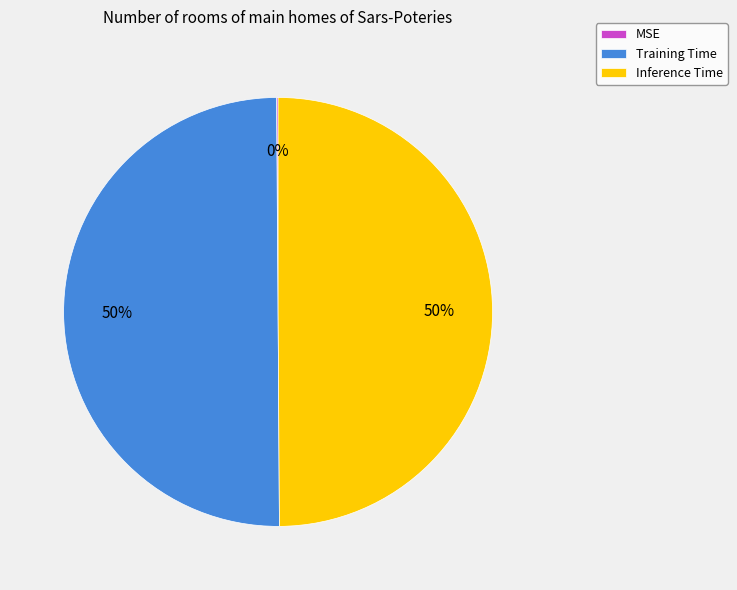

To the nearest percent, what is the average slice percentage?

33%